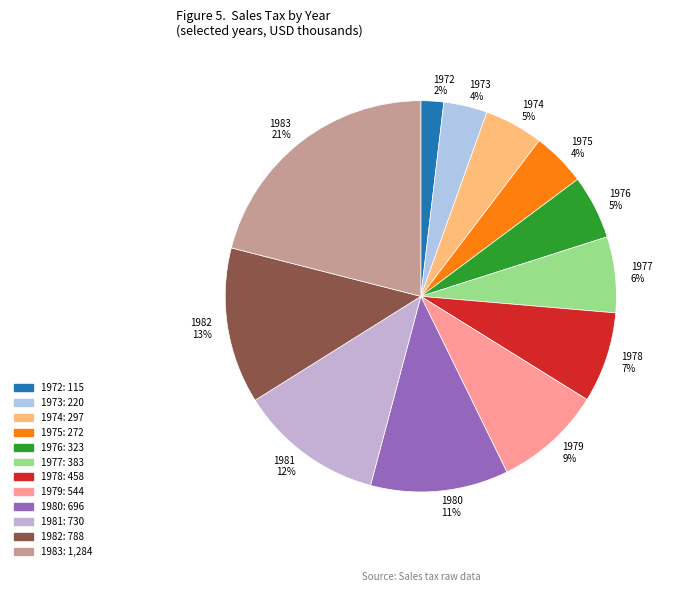

Which slice is the largest?

1983